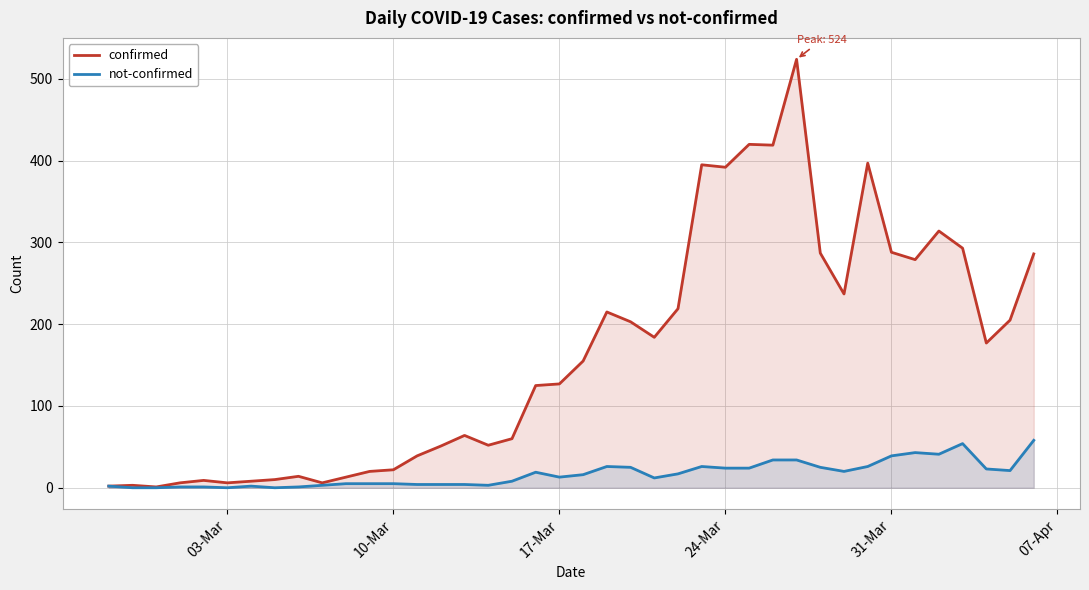

Rank the series by their average value, from lowest to highest.

not-confirmed, confirmed